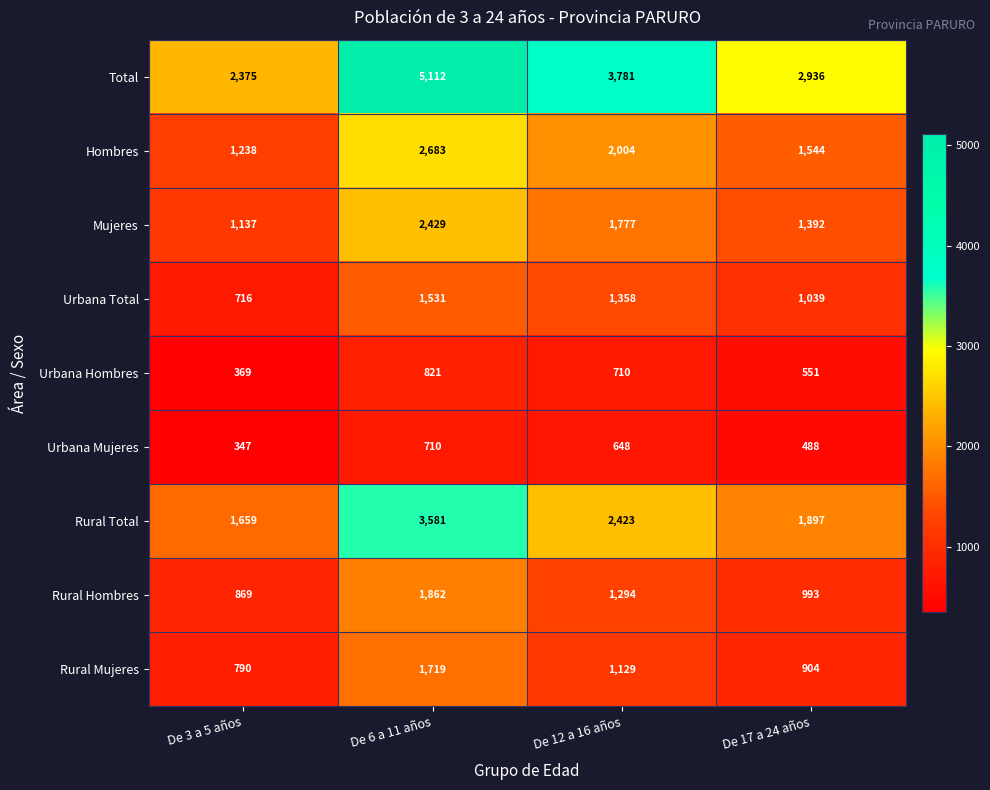

Which series has the widest spread of values?

Total